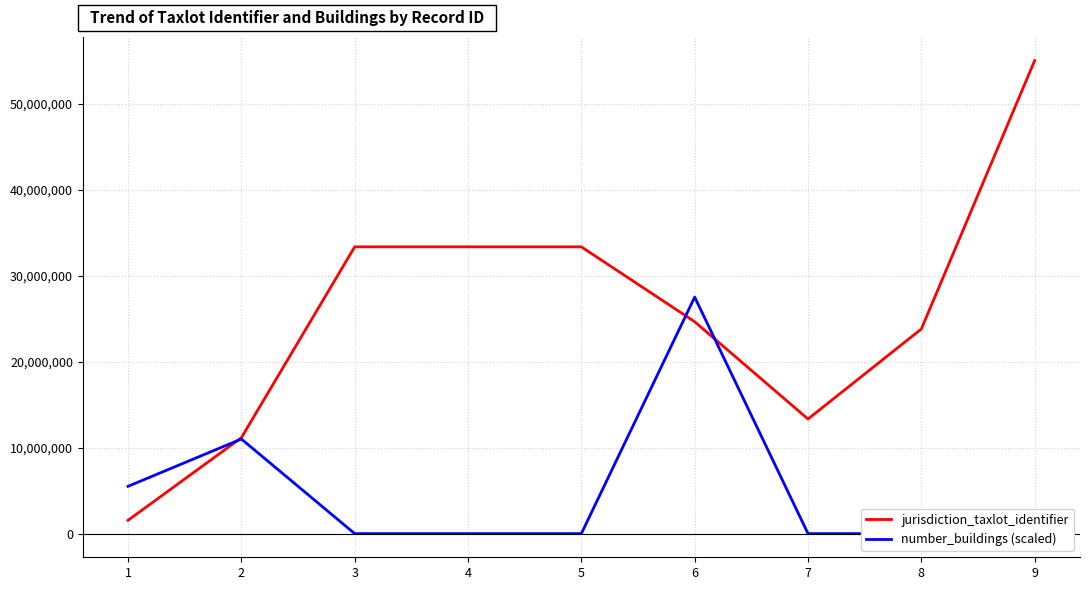

The value of jurisdiction_taxlot_identifier at 3 is 33366555.0. True or false?

True